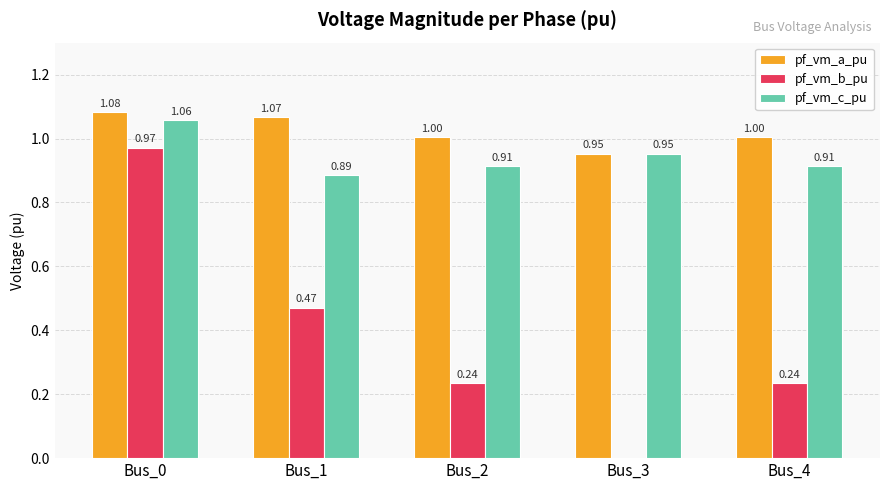

How many positive values does the pf_vm_b_pu series have?

4